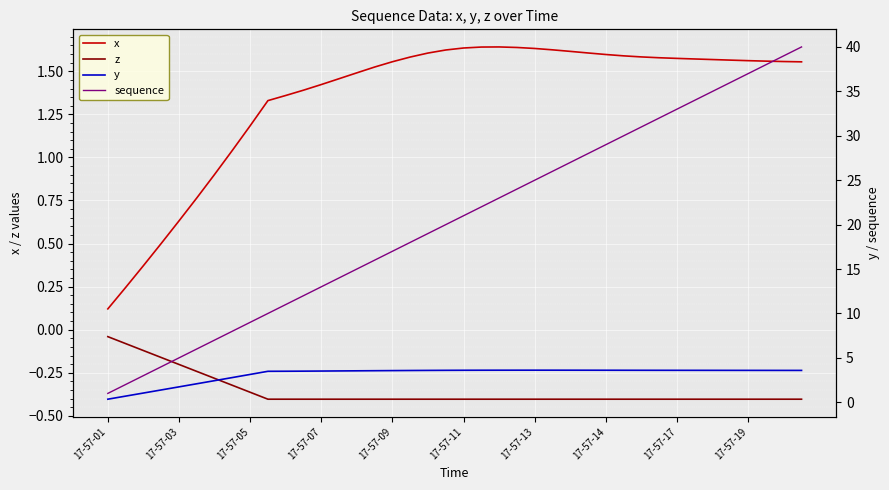

At how many categories does at least one series exceed 31?

9